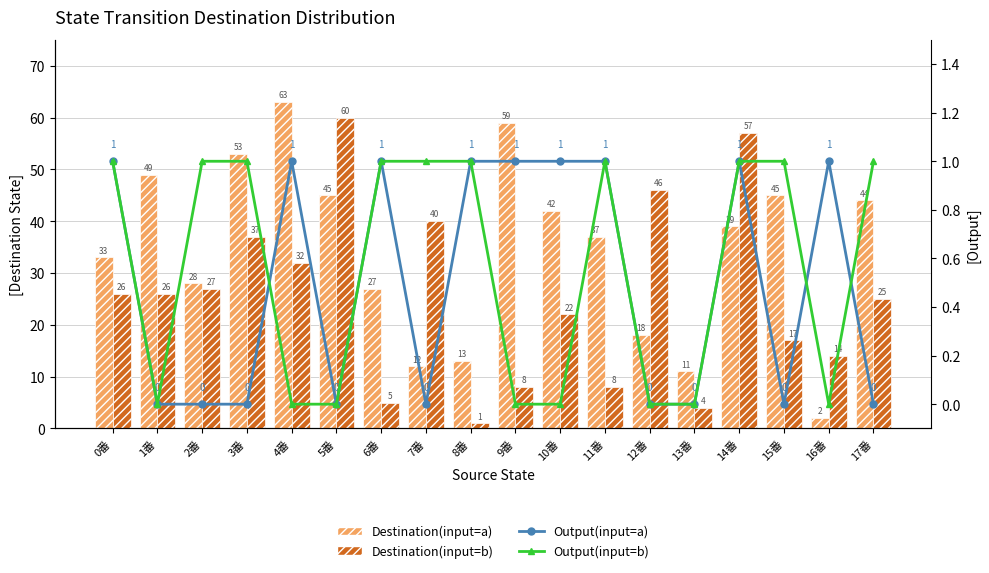

True or false: Destination(input=b) has a value of 6 at 16番.

False